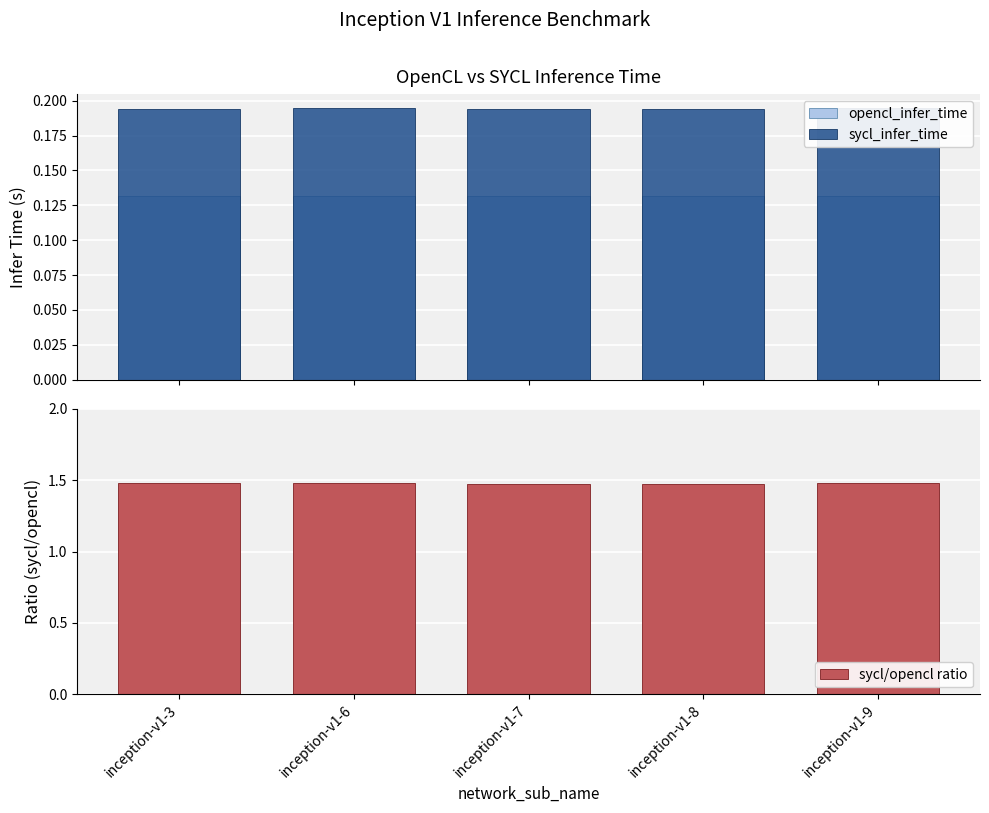

Which series has the largest total across all categories?

sycl_infer_time